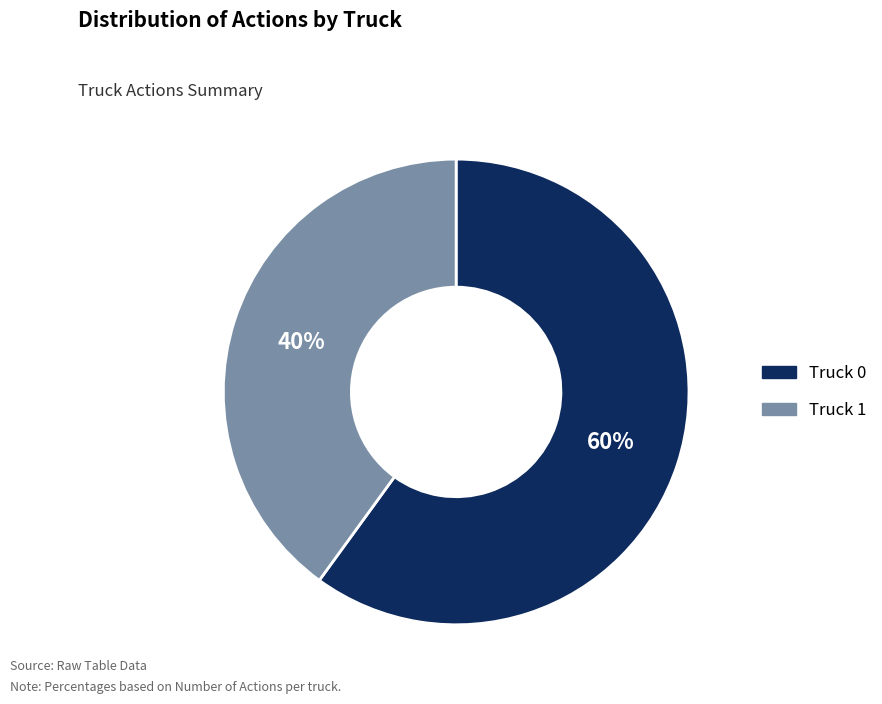

To the nearest percent, what percentage of the pie is Truck 1?

40%